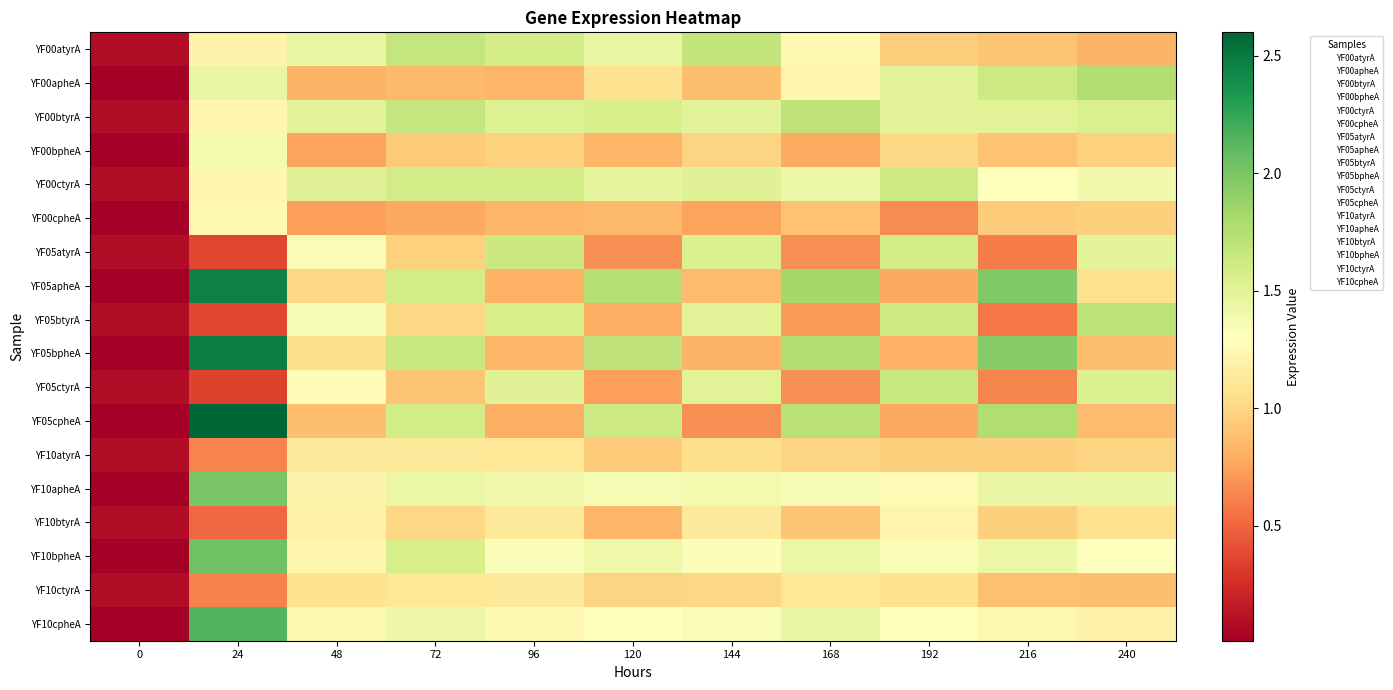

At which category does the chart reach its peak across all series?

24